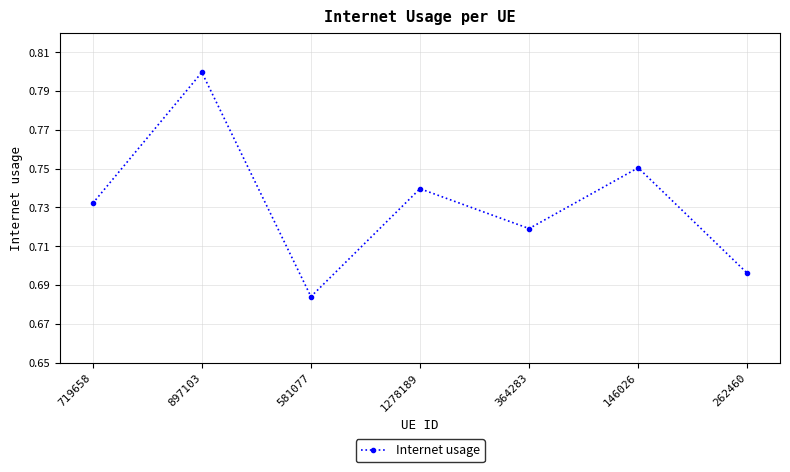

The value at 897103 is 0.8. True or false?

True